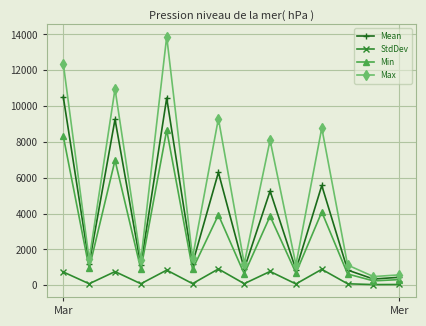

How many categories are shown in the chart?

14